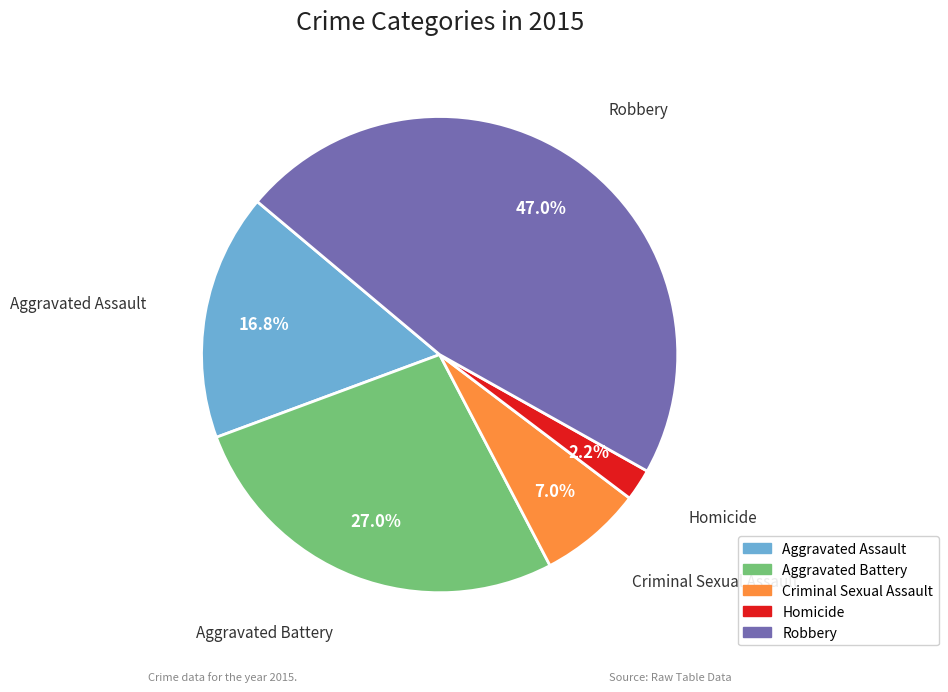

Is Criminal Sexual Assault the majority of the pie?

No